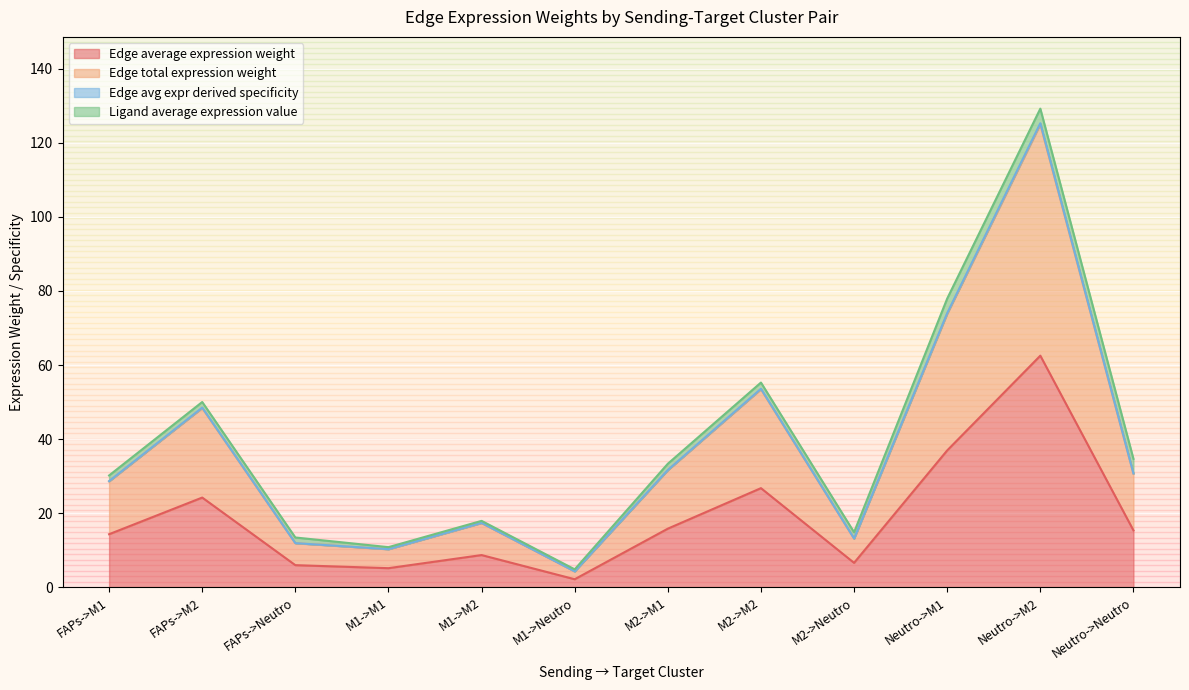

What is the value of the Edge avg expr derived specificity point at the 9th from the left?

13.1